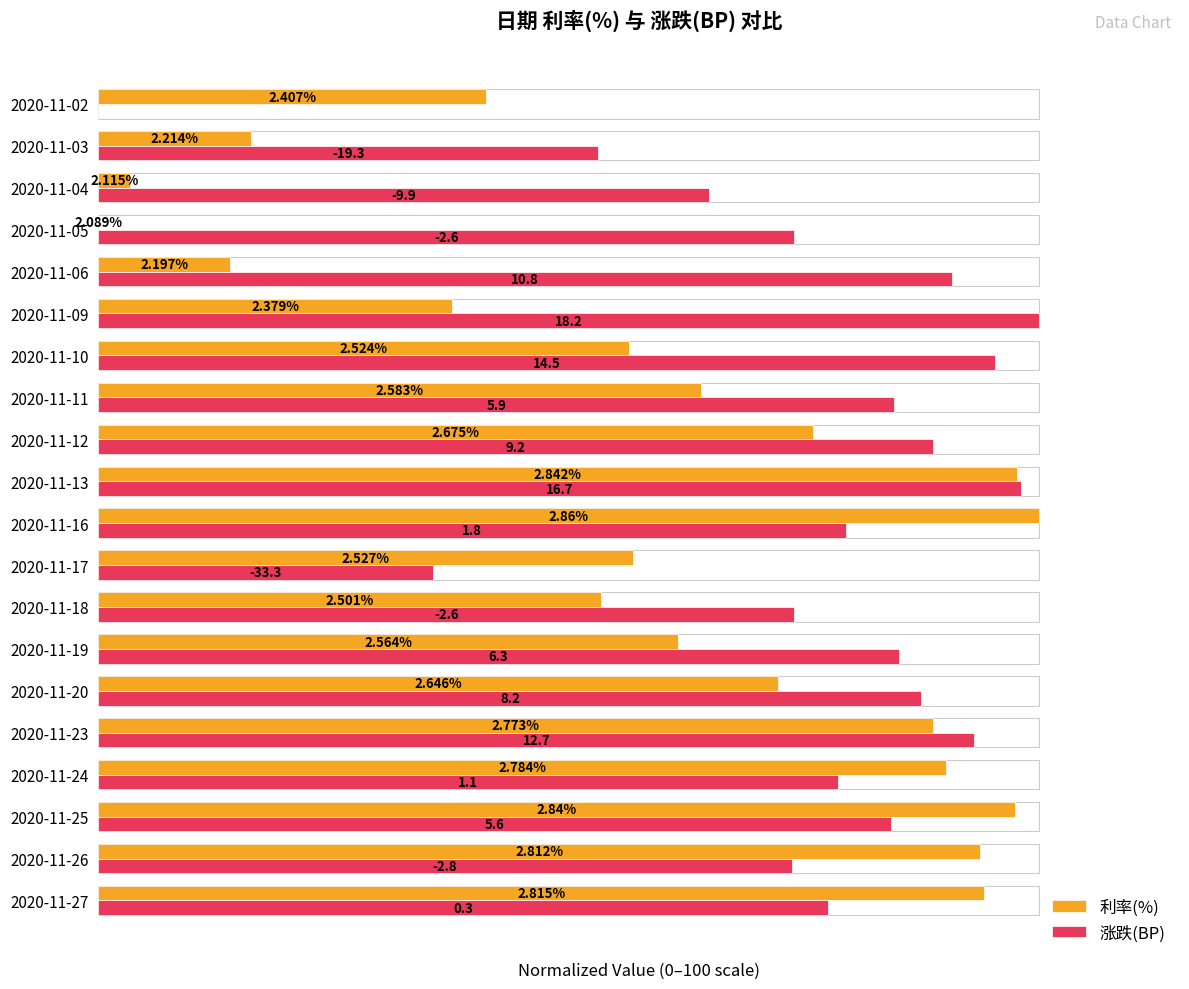

What is the average value of the 利率(%) series?

60.7